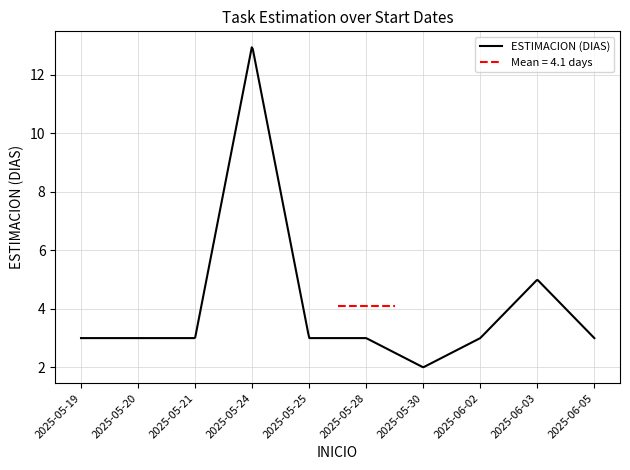

How many interior local valleys (lower than both neighbors) does the data have?

1